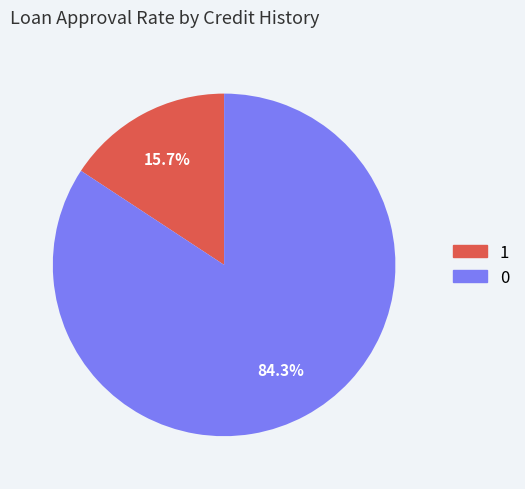

Does any single category account for the majority?

Yes